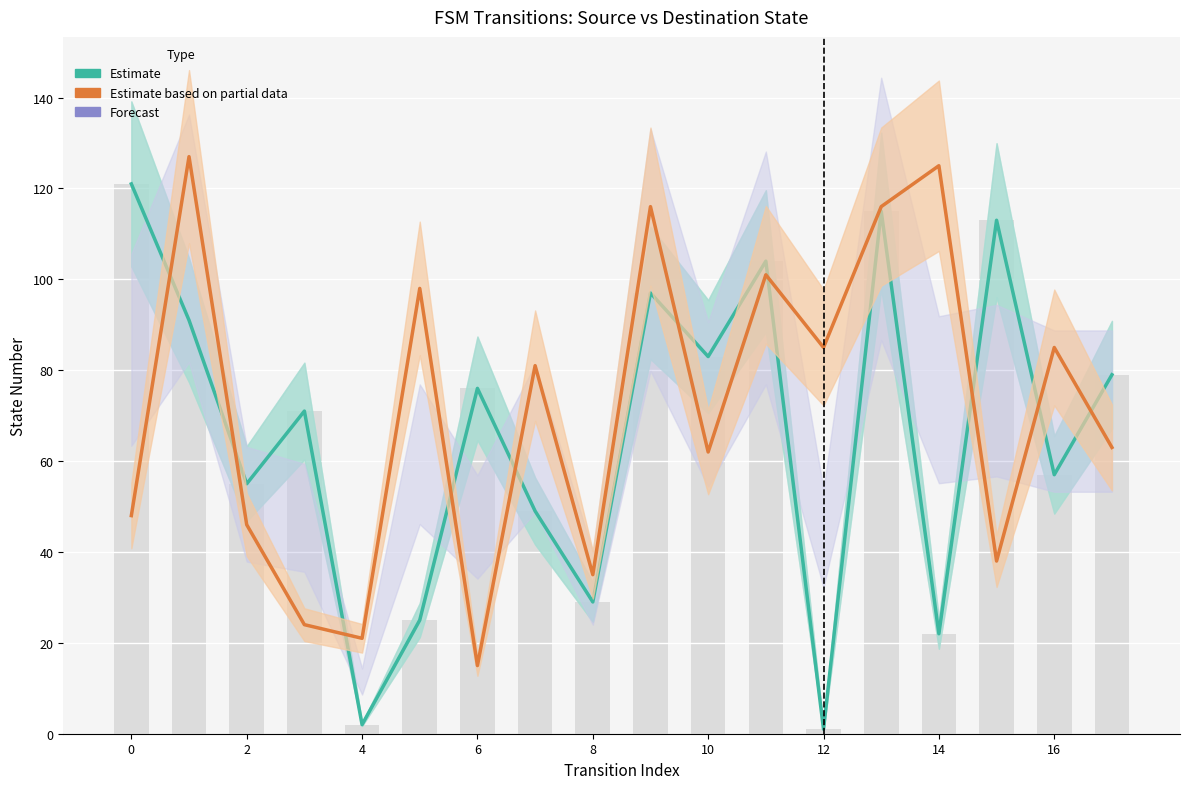

What is the total value across all series at 11?

205